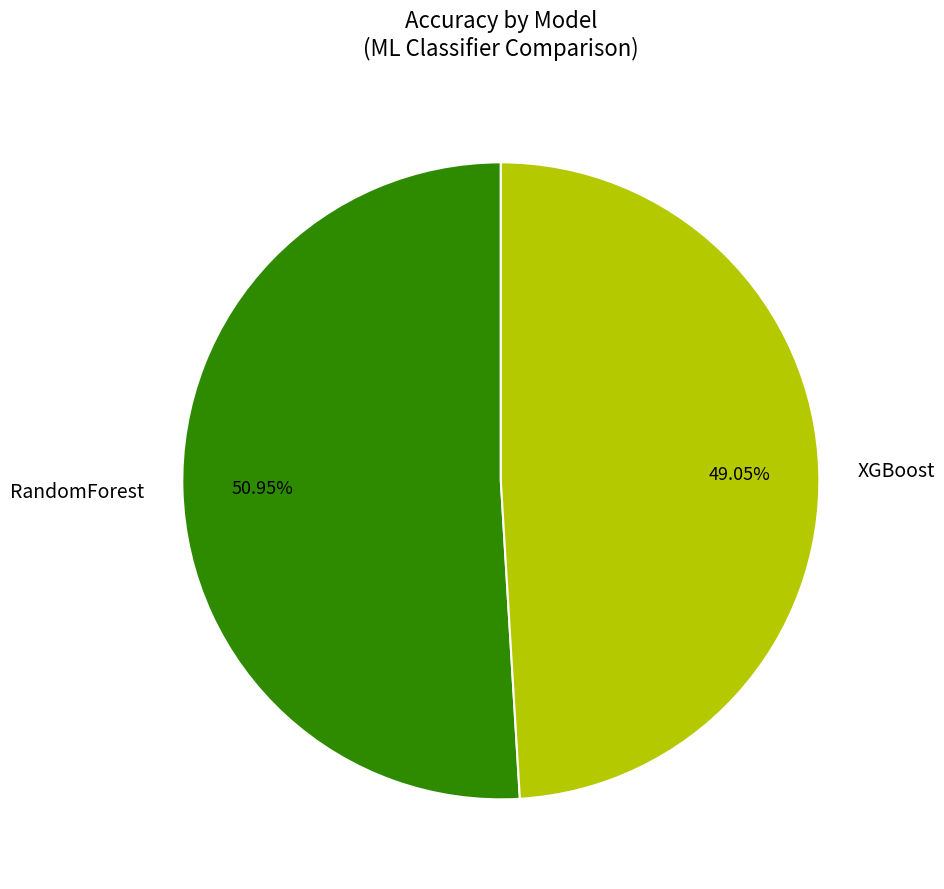

Is RandomForest the majority of the pie?

Yes